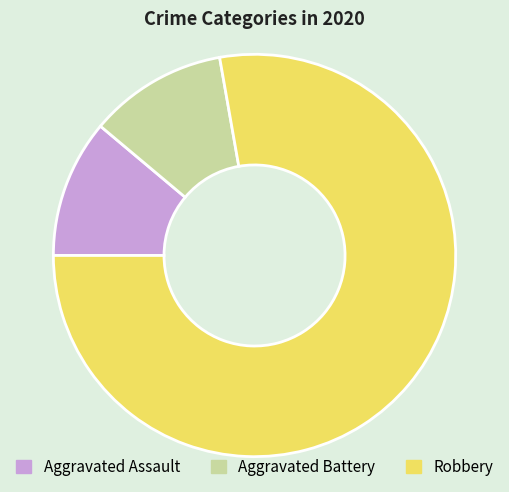

How many slices are in this pie chart?

3